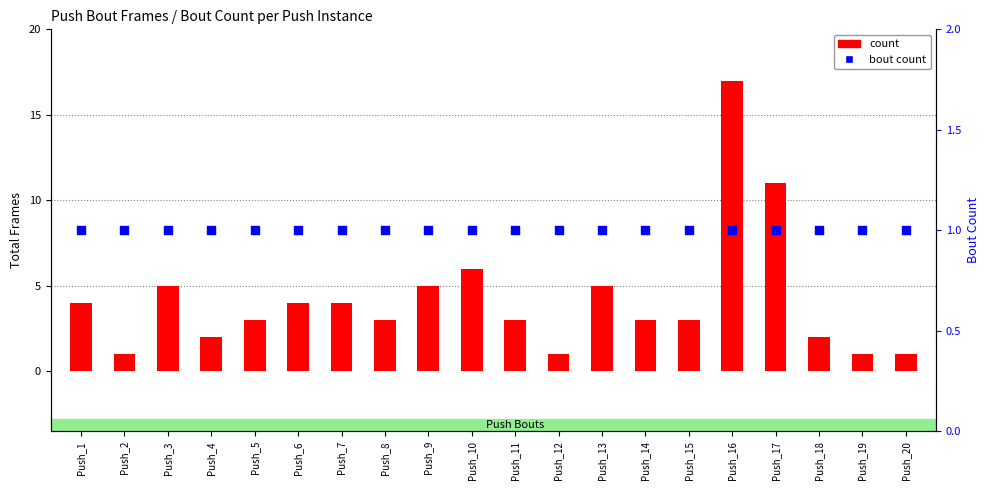

Is the value of count at Push_19 greater than the value of bout count at Push_7?

No